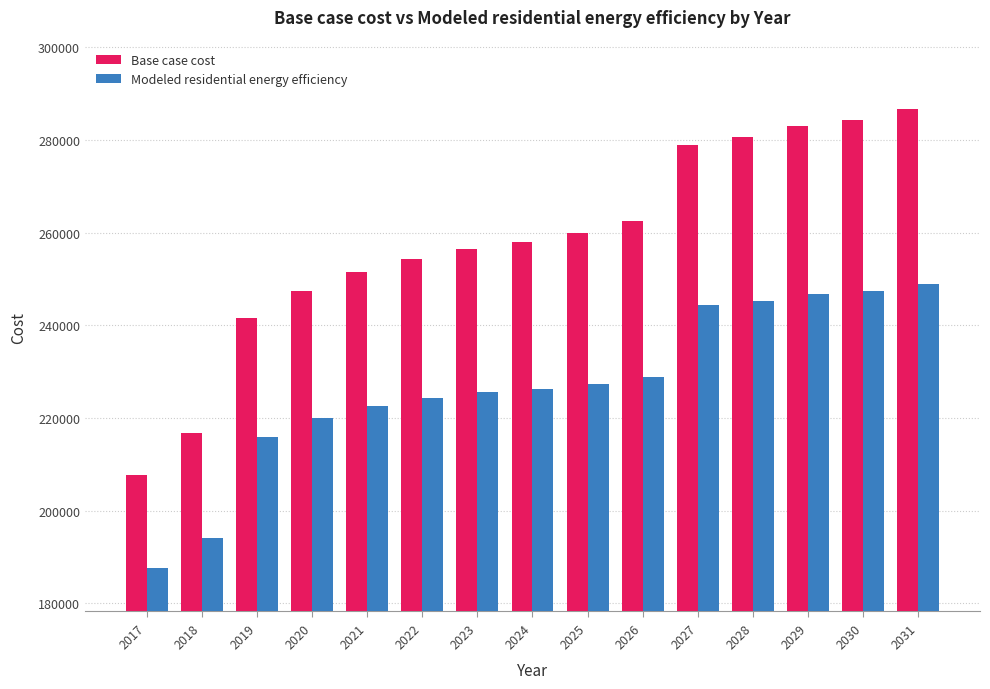

What is the total value across all series at 2029?

529721.7